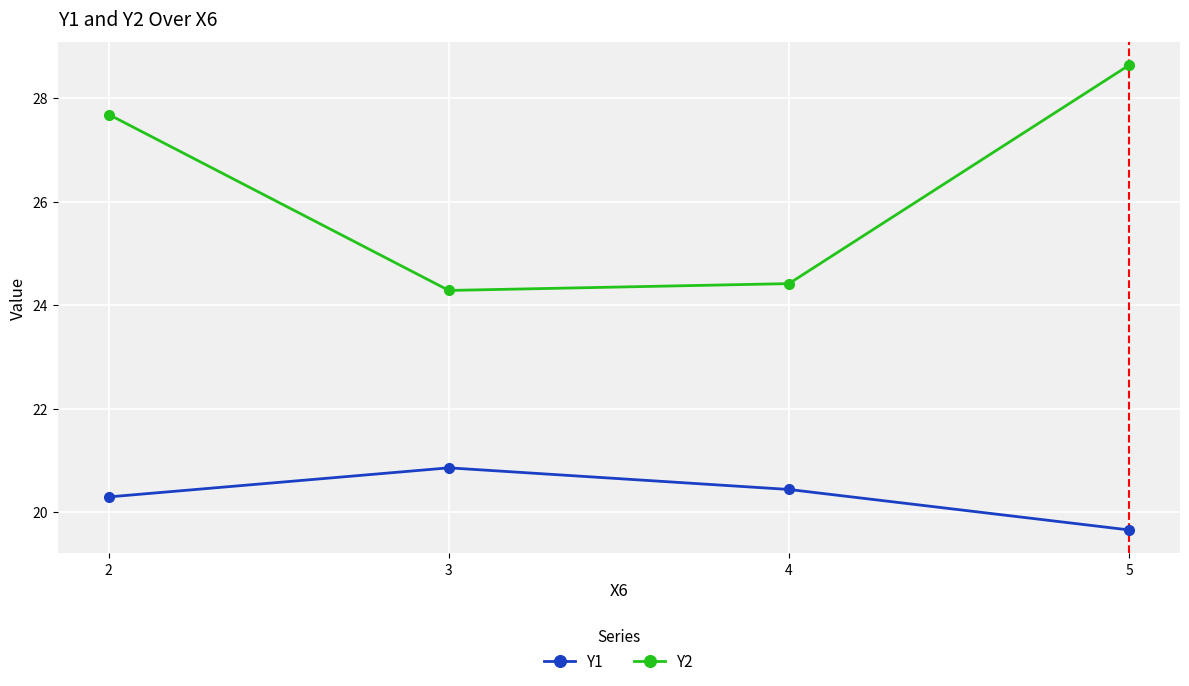

What is the difference between the second highest and minimum values in the Y1 series?

0.8